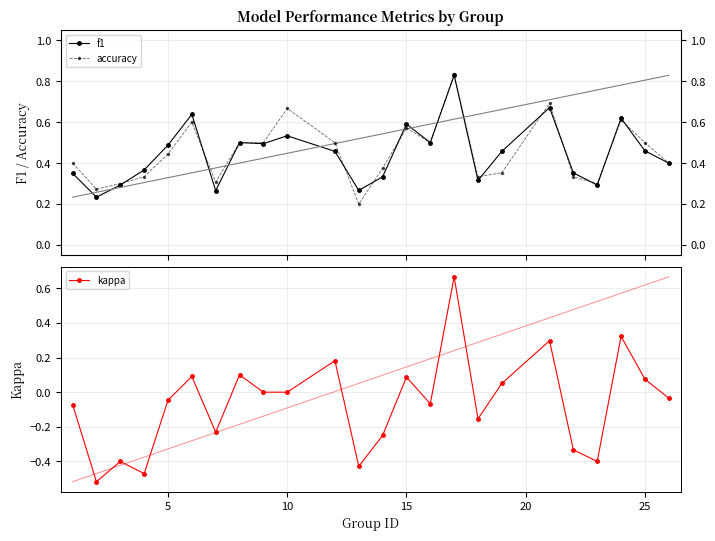

True or false: kappa has more than 1 interior local peaks.

True